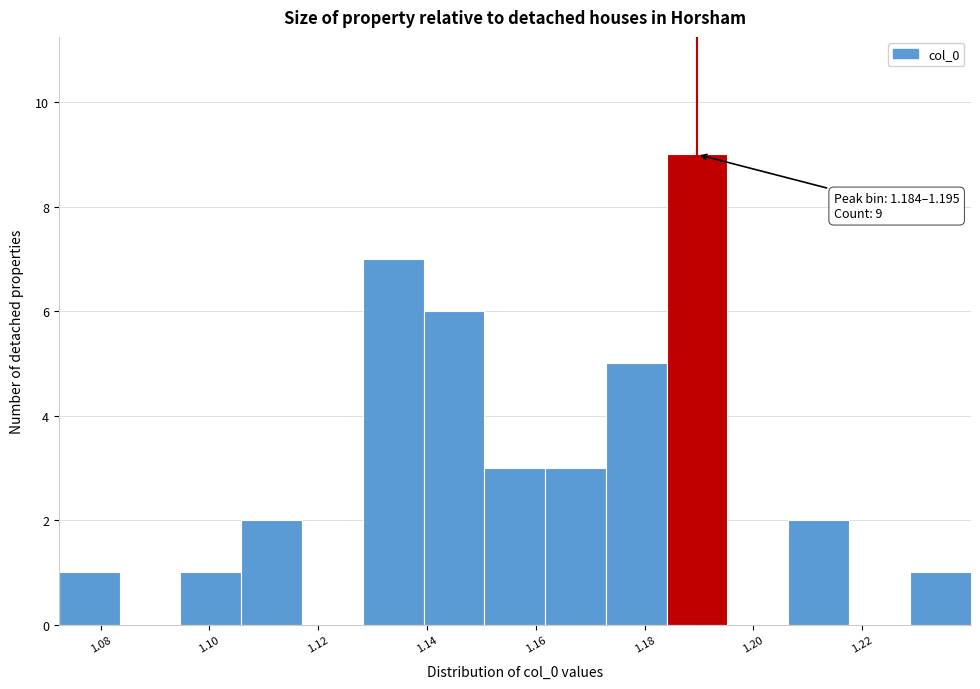

Over which range of the x-axis is the bar tallest?

1.184 to 1.196